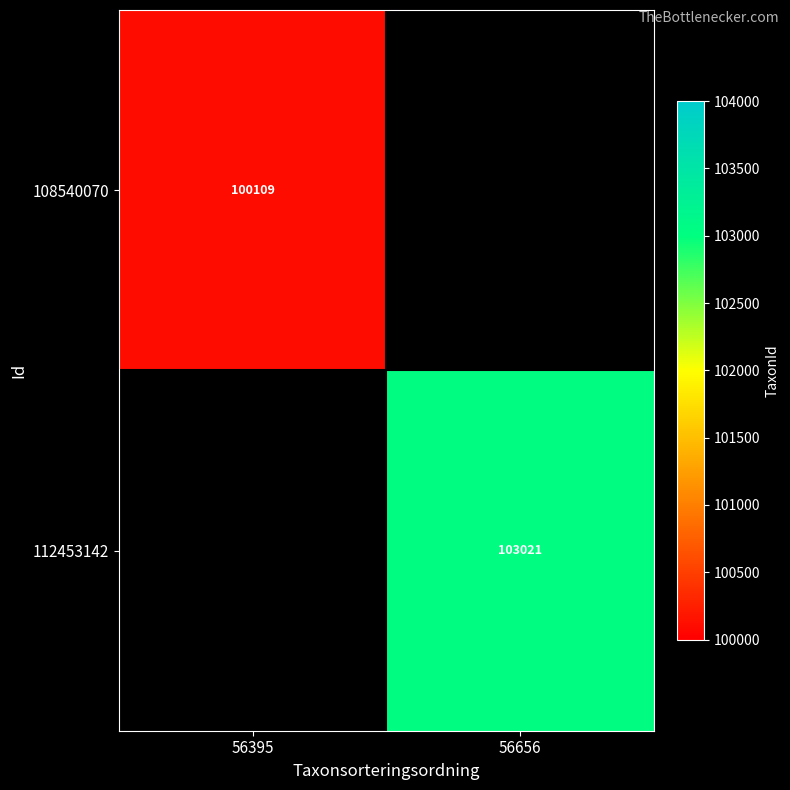

The 108540070 series shows 100109 at 56395. True or false?

True